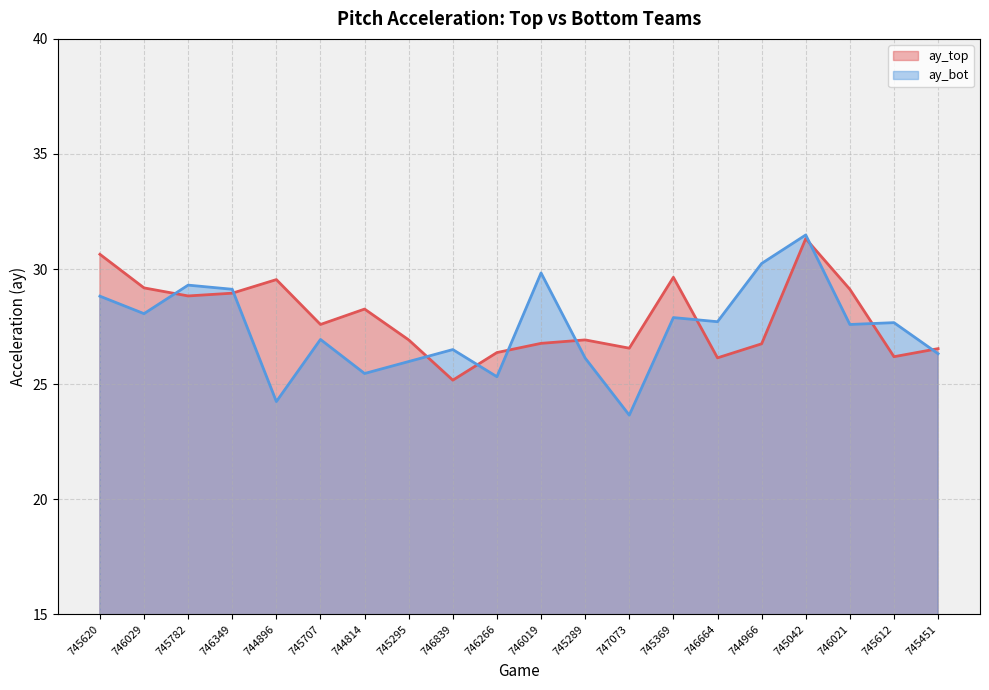

What is the label of the 3rd point from the right?

746021